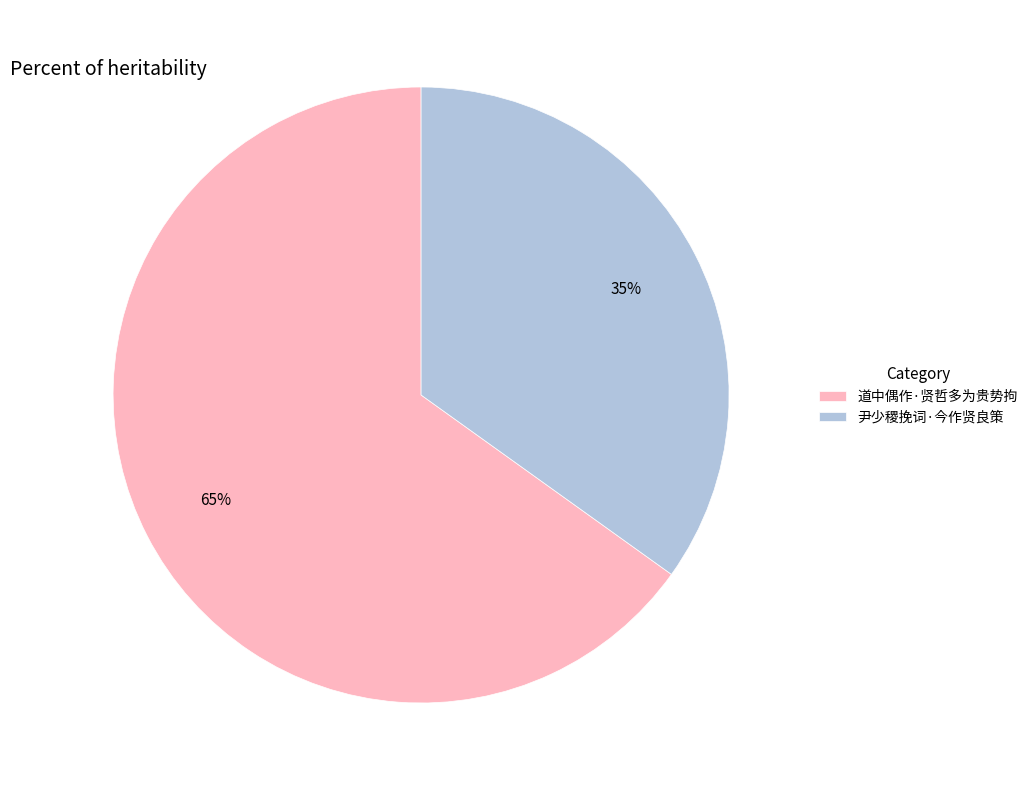

Combined, do 尹少稷挽词·今作贤良策 and 道中偶作·贤哲多为贵势拘 account for over 50%?

Yes